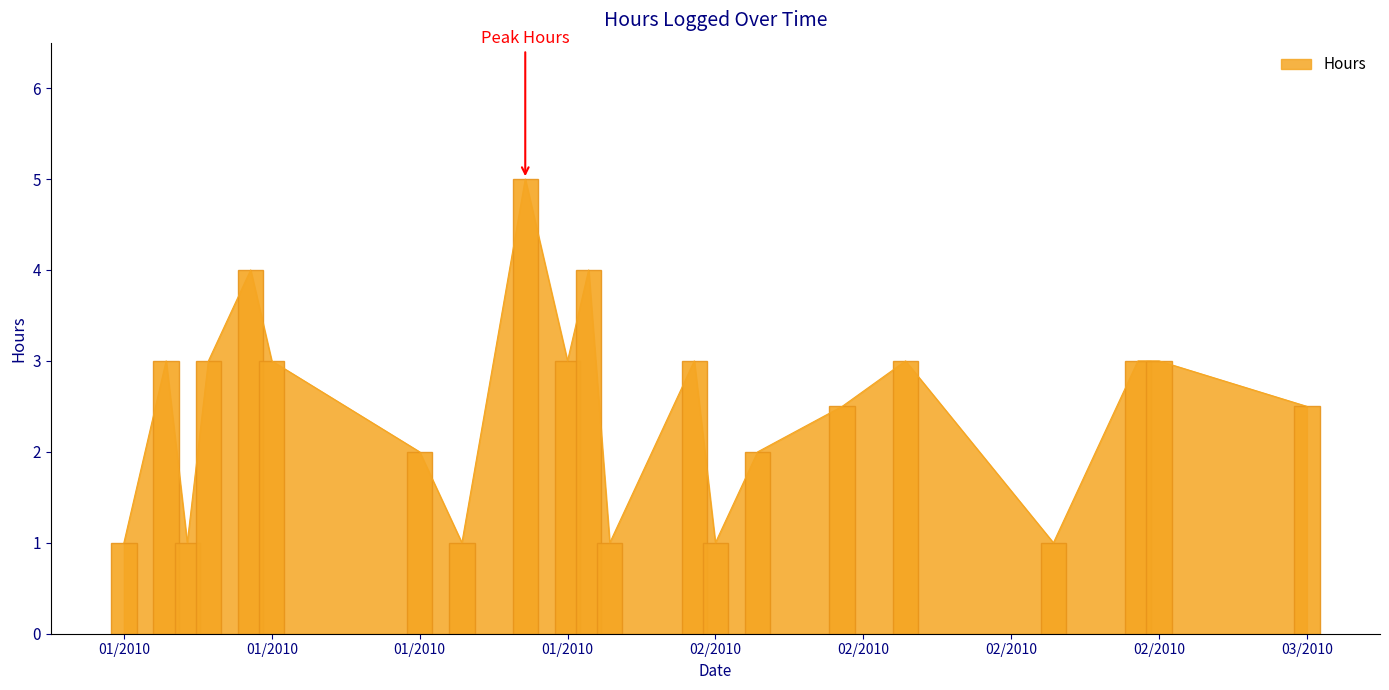

List the labels in order of value, smallest first.

2010-01-05, 2010-01-08, 2010-01-12, 2010-01-19, 2010-01-19, 2010-01-21, 2010-01-26, 2010-01-28, 2010-02-01, 2010-02-01, 2010-02-01, 2010-02-02, 2010-02-08, 2010-02-18, 2010-03-02, 2010-02-08, 2010-03-02, 2010-01-12, 2010-01-26, 2010-02-04, 2010-01-07, 2010-01-09, 2010-02-11, 2010-02-22, 2010-02-23, 2010-01-11, 2010-01-27, 2010-01-24